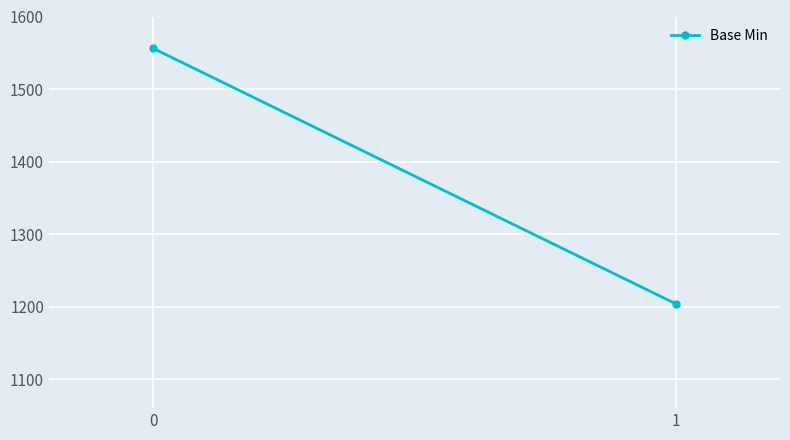

The chart shows a value of 371 at 0. True or false?

False